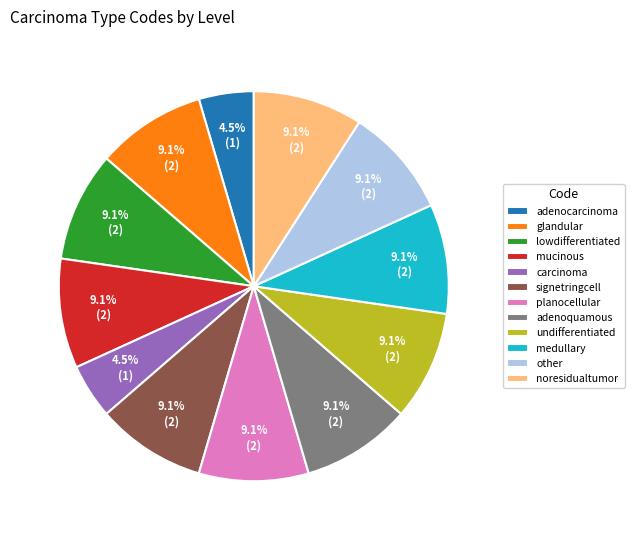

Combined, do carcinoma and signetringcell account for over 50%?

No